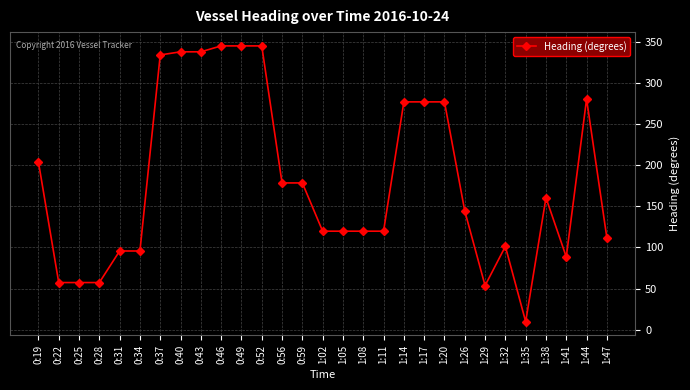

What is the ratio of the value at 0:22 to the value at 1:32?

0.6